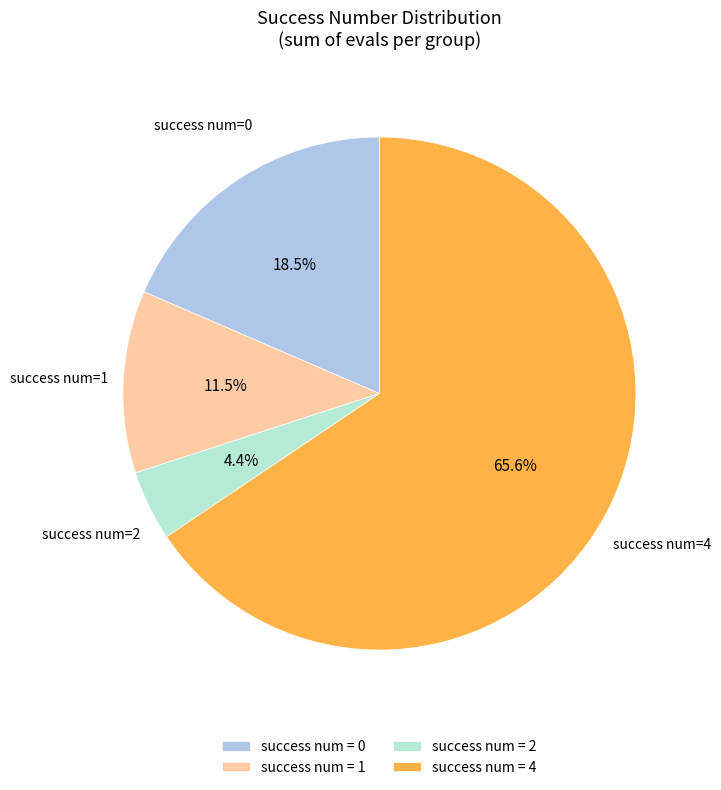

Rank the categories by value from lowest to highest.

success num = 2, success num = 1, success num = 0, success num = 4